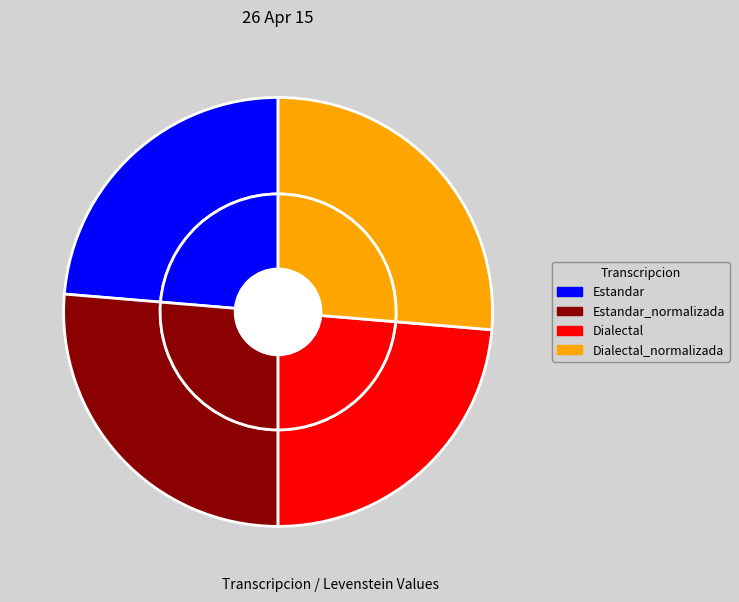

What is the total percentage of Dialectal_normalizada and Estandar_normalizada?

52.6%